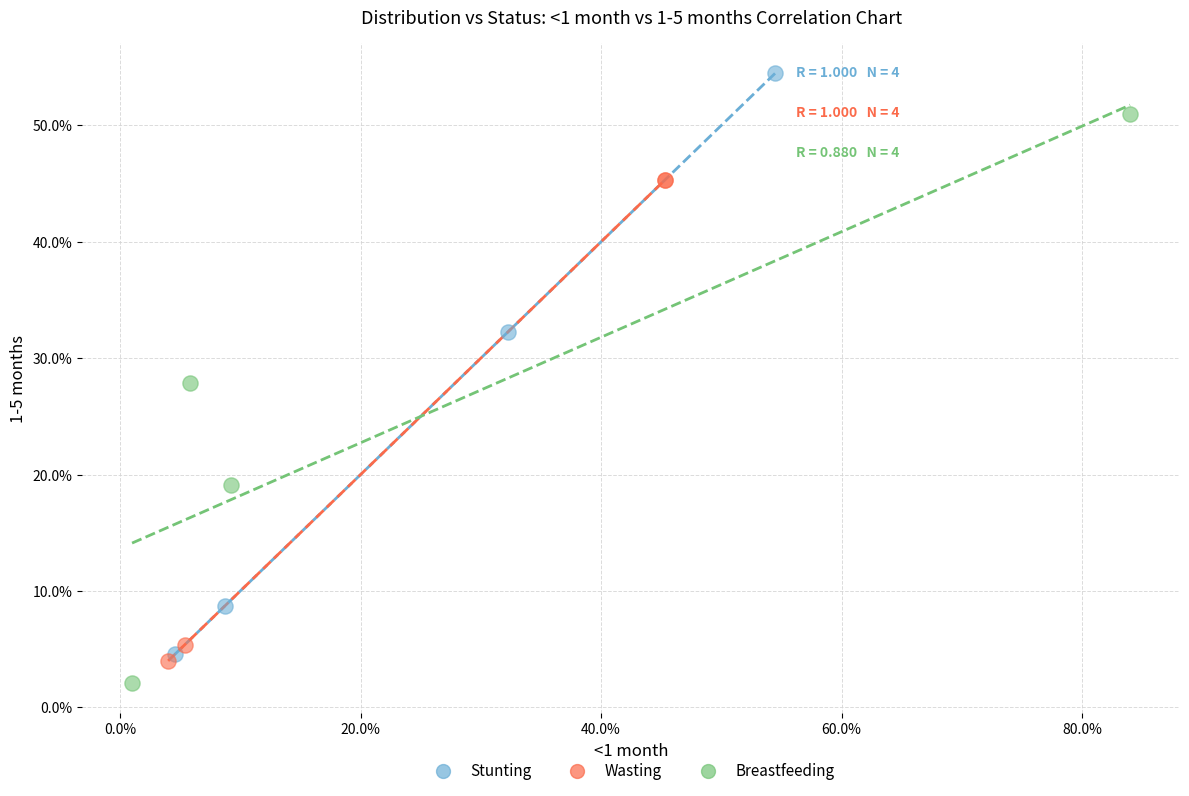

What are all the series names shown in the legend?

Stunting, Wasting, Breastfeeding